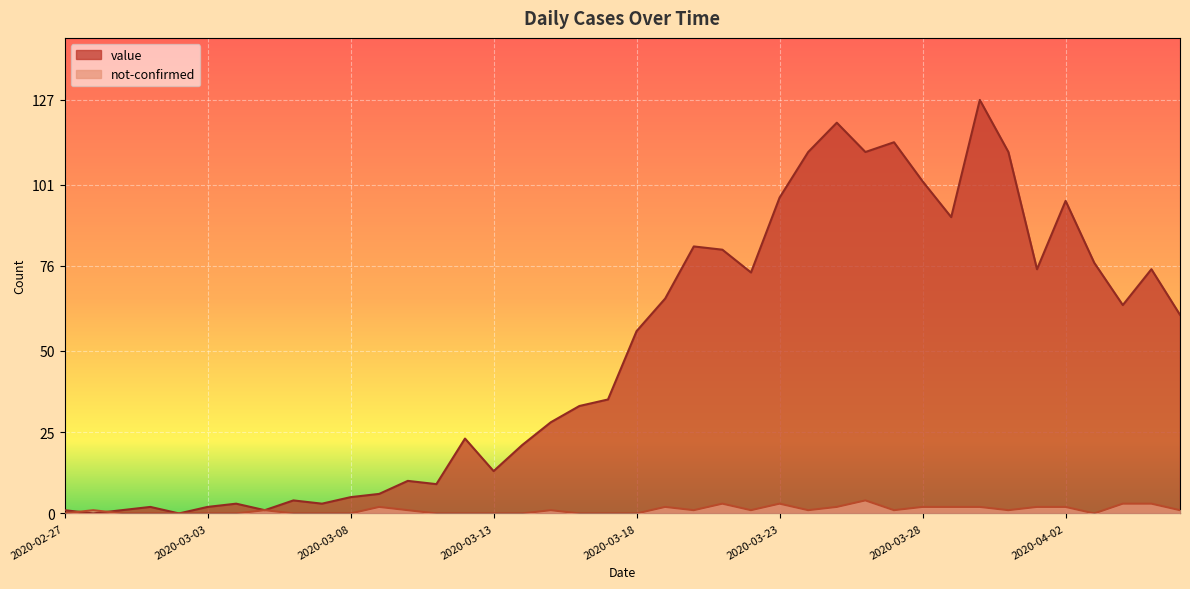

Which series ends up on top after the final intersection of not-confirmed and value?

value